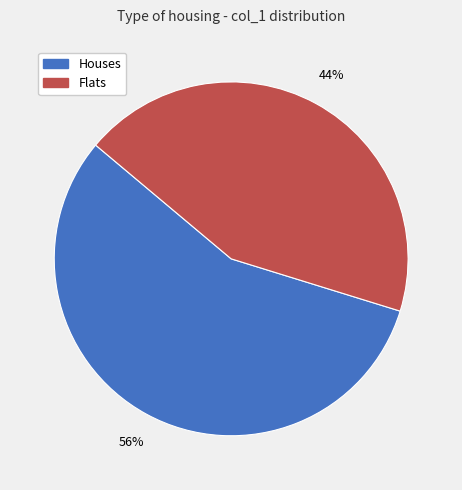

Is there any slice that represents more than half of the pie?

Yes